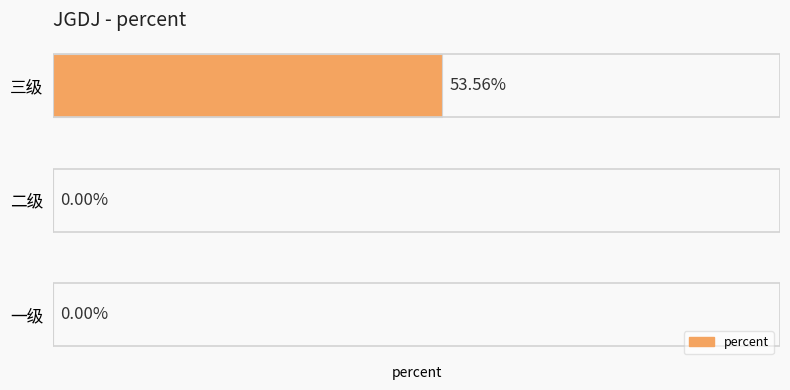

Between 三级 and 二级, which is larger?

三级